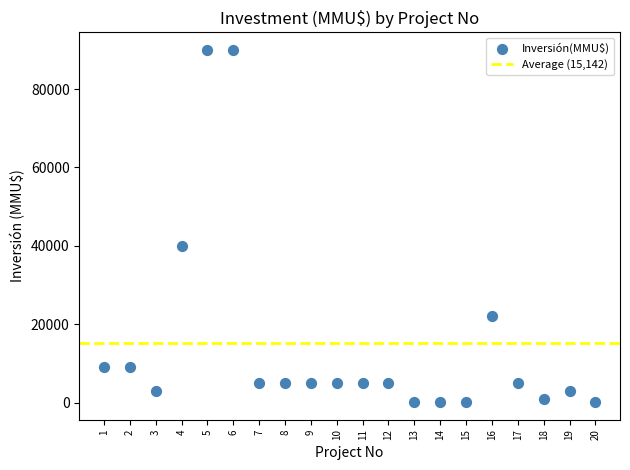

What is the range of Y values (max minus min)?

89900